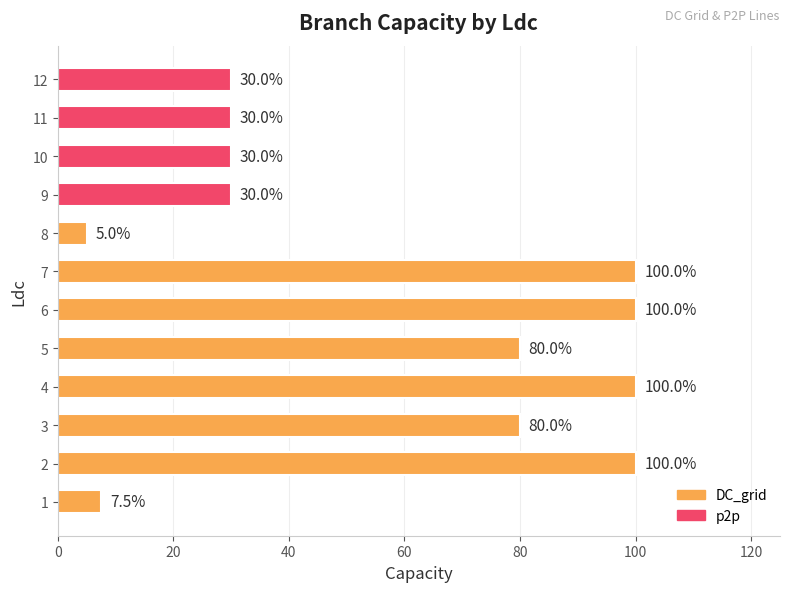

How many values are between 30 and 100?

10